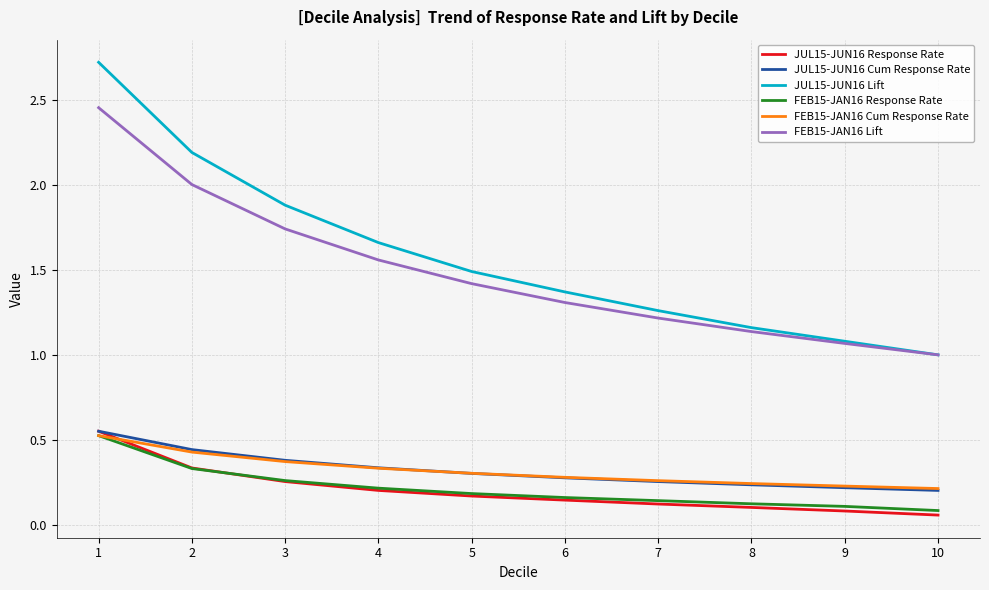

True or false: JUL15-JUN16 Lift and JUL15-JUN16 Response Rate intersect in this chart.

False